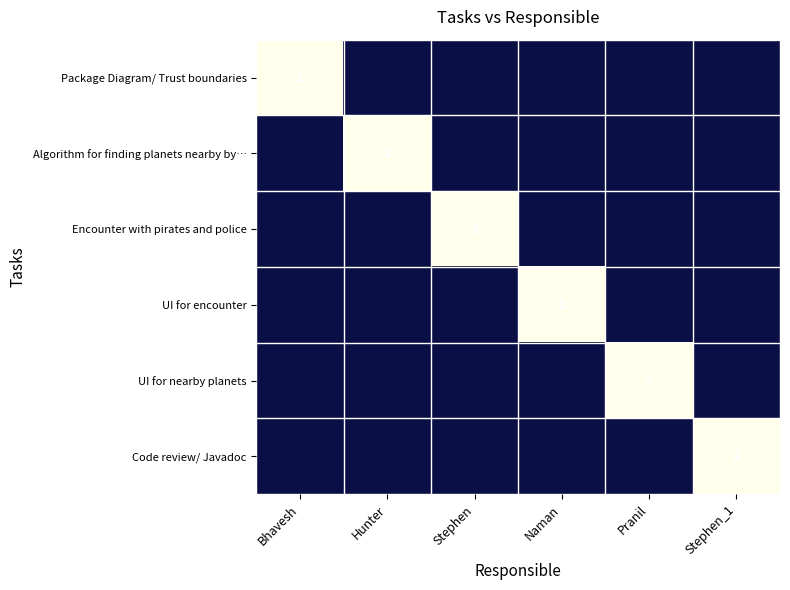

At how many categories does at least one series exceed 1?

6